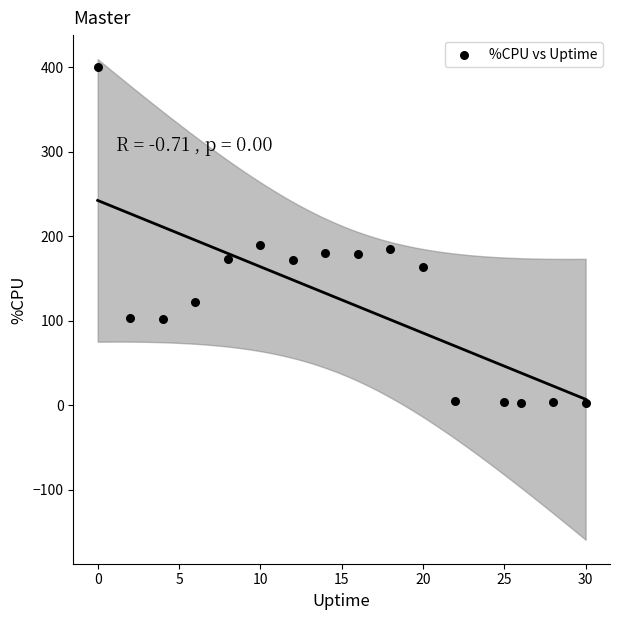

What is the range of Y values (max minus min)?

397.6